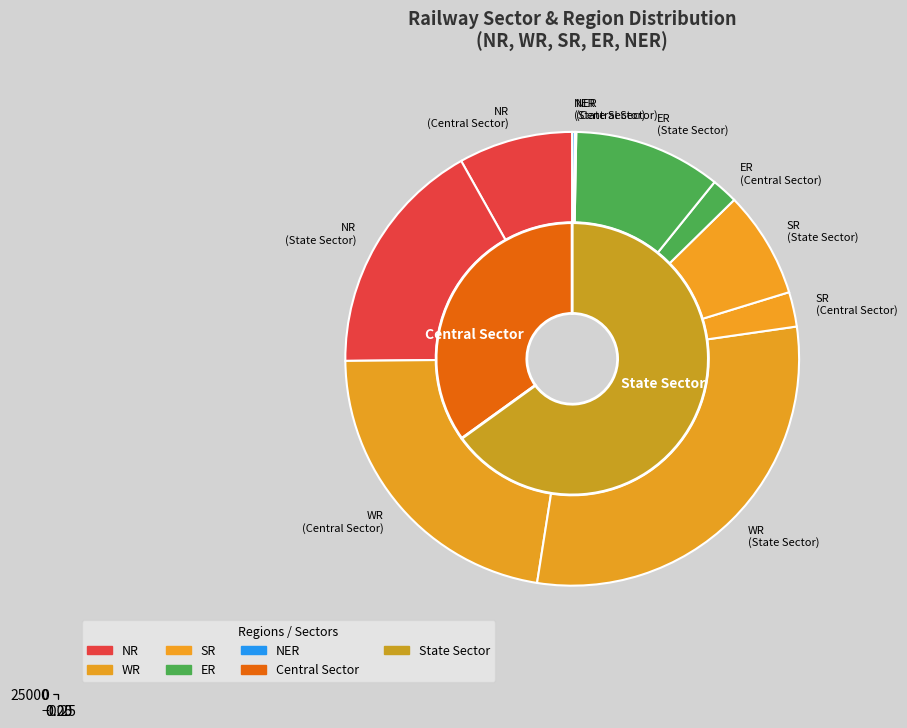

Is there any slice that represents more than half of the pie?

Yes